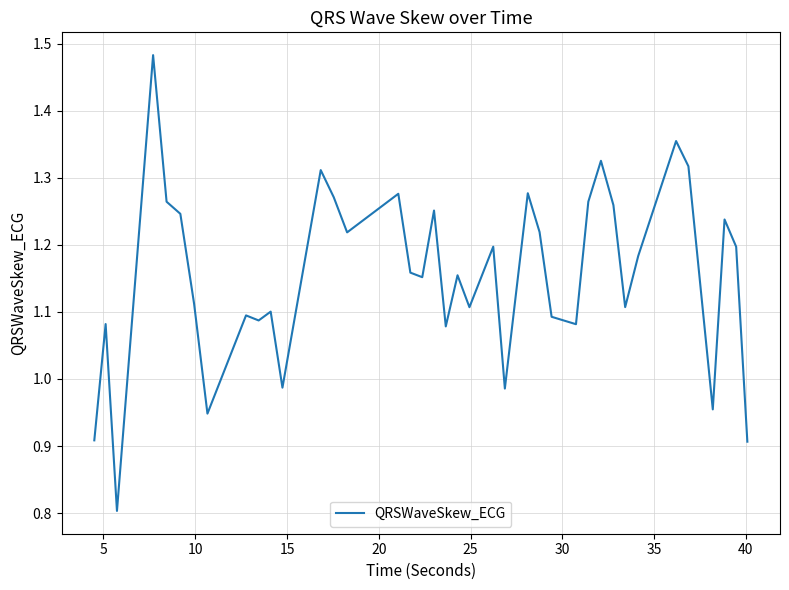

What is the minimum value shown in the chart?

0.8